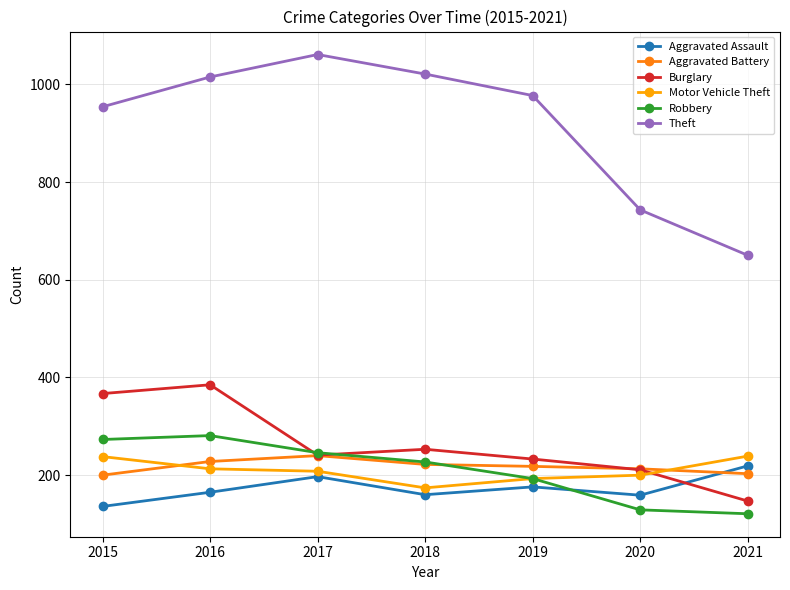

At how many categories does at least one series exceed 792?

5